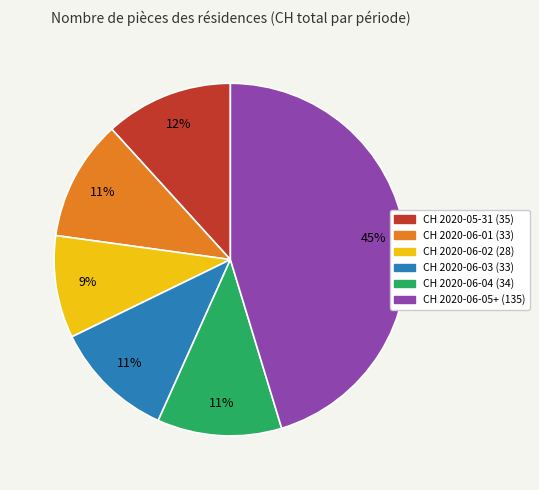

To the nearest percent, what is the average slice percentage?

17%